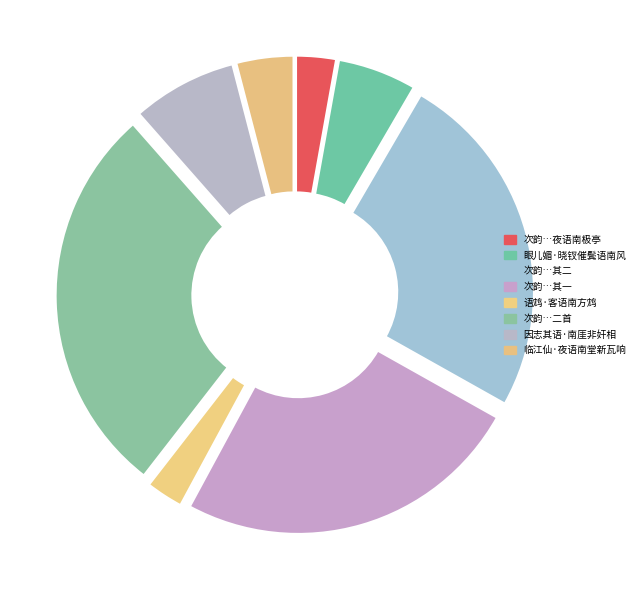

Is there a majority slice in this chart?

No